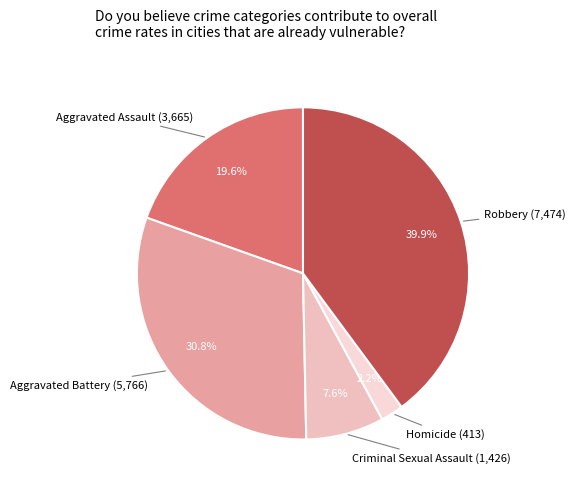

What is the largest slice in the pie chart?

Robbery